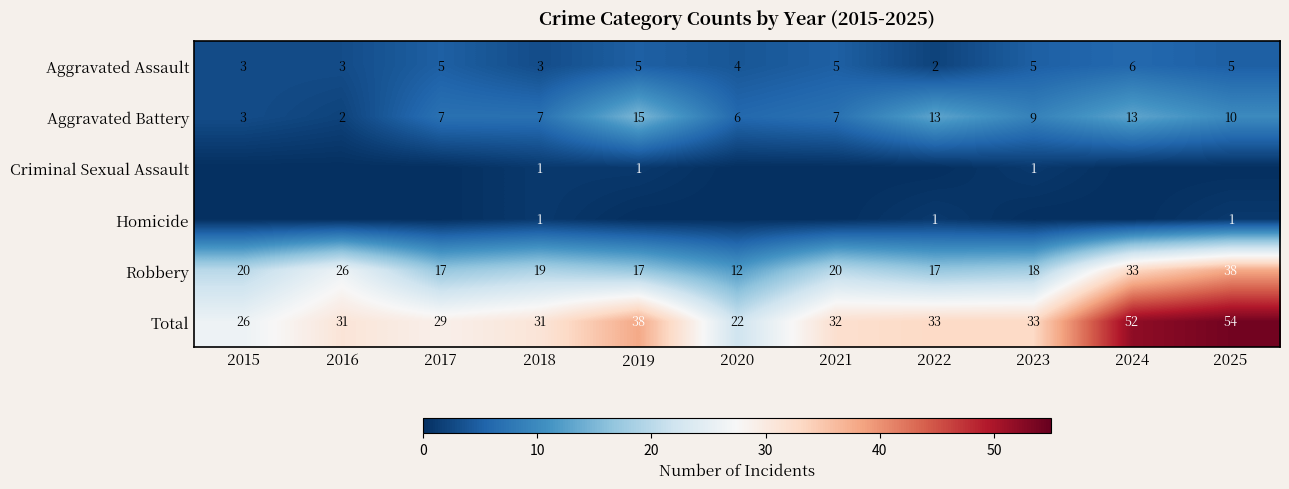

How many data points in Aggravated Battery are less than 7?

3